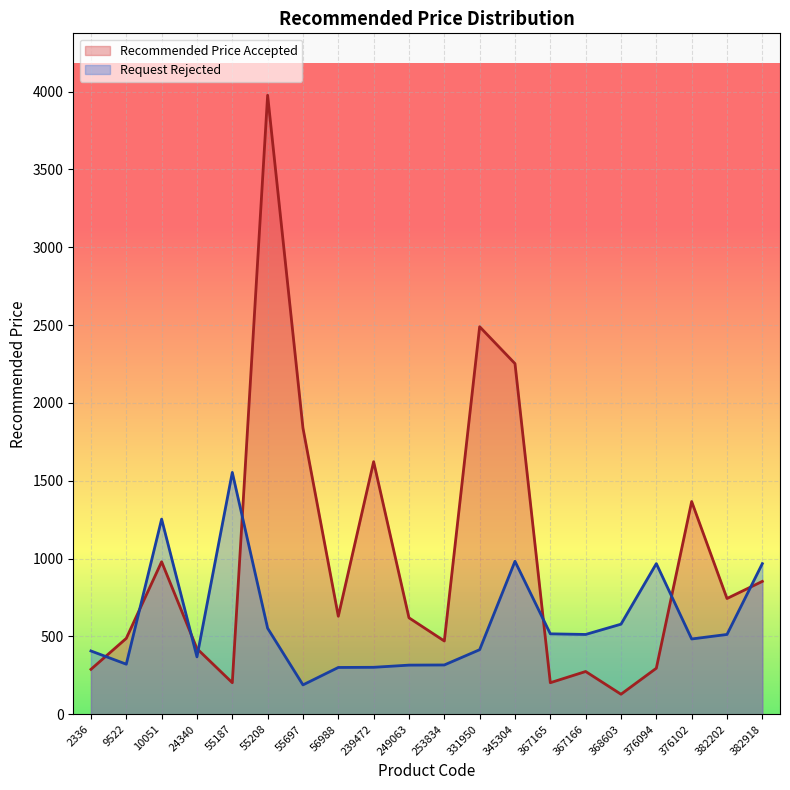

Between 249063 and 9522, which is larger?

249063